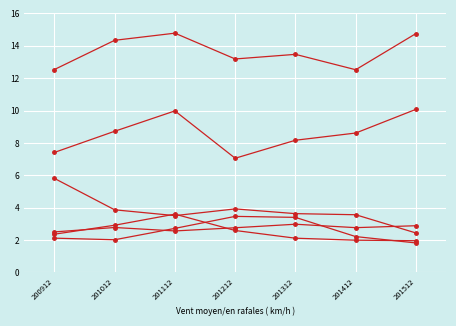

Is it true that USA equals 13.2 at 201212?

True